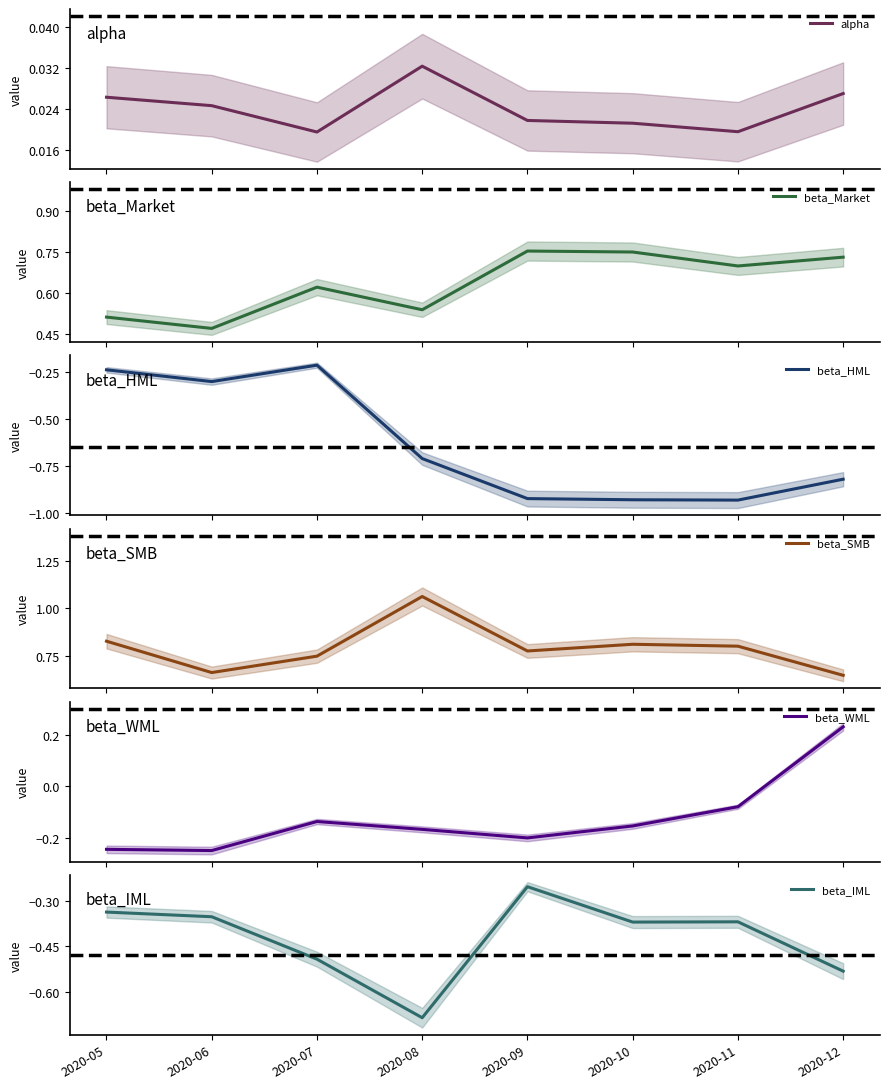

True or false: beta_HML and beta_IML cross at least once.

True